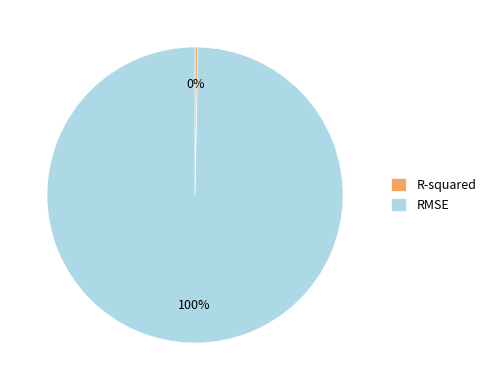

The R-squared slice represents 8% of the pie. True or false?

False